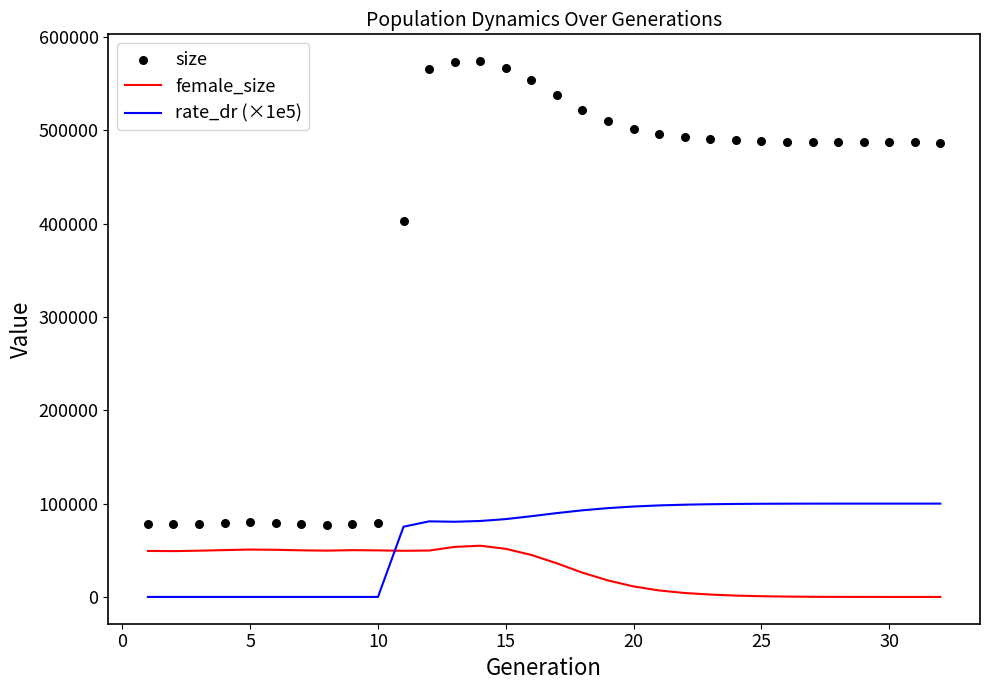

Which series contains the highest Y value?

size